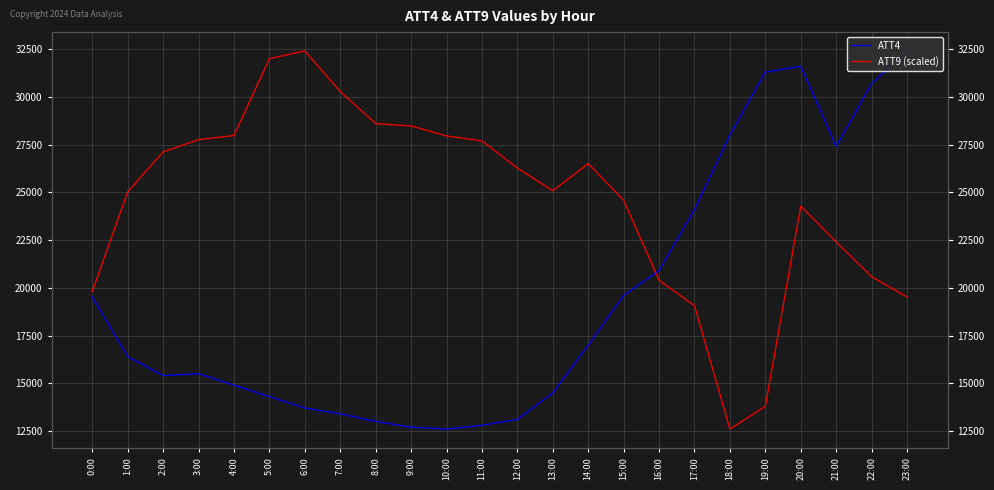

Rank the series by their maximum value, from highest to lowest.

ATT4, ATT9 (scaled)